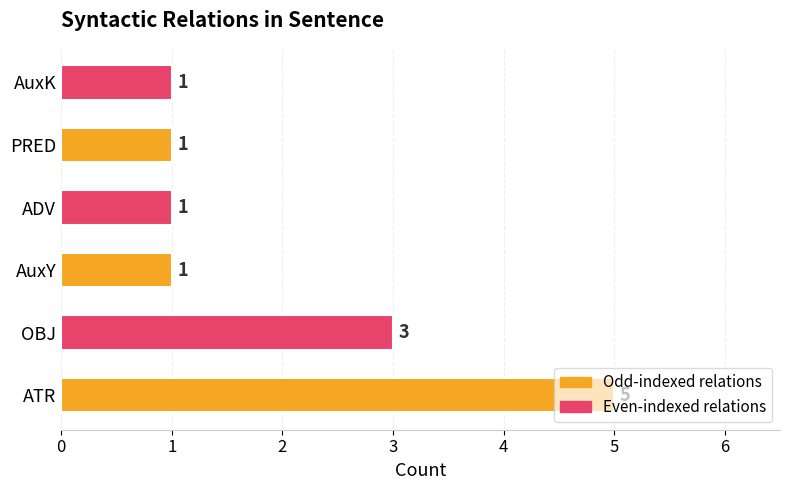

What is the sum of all values?

12